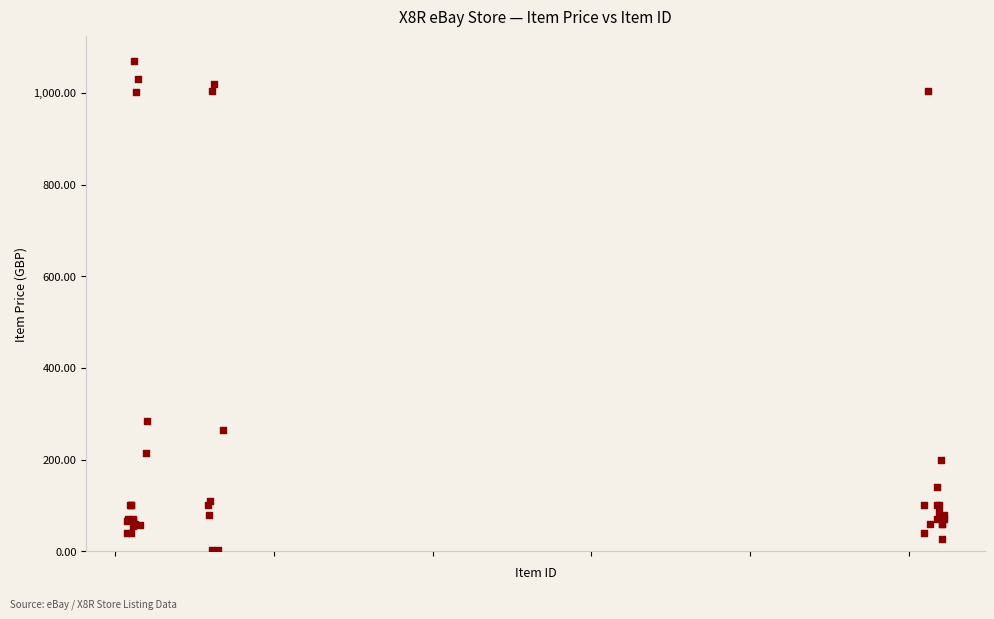

What Y value in the scatter plot is closest to 536?

285.0